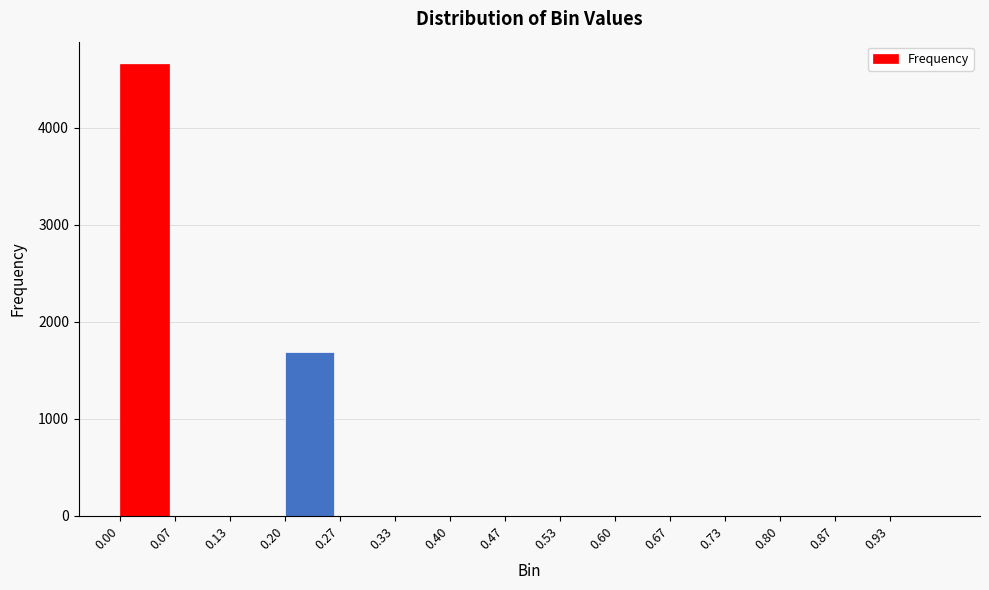

Reading left to right, what are all the values shown in this chart?

0.00=4653	0.07=0	0.13=0	0.20=1688	0.27=0	0.33=0	0.40=0	0.47=0	0.53=0	0.60=0	0.67=0	0.73=0	0.80=0	0.87=0	0.93=0